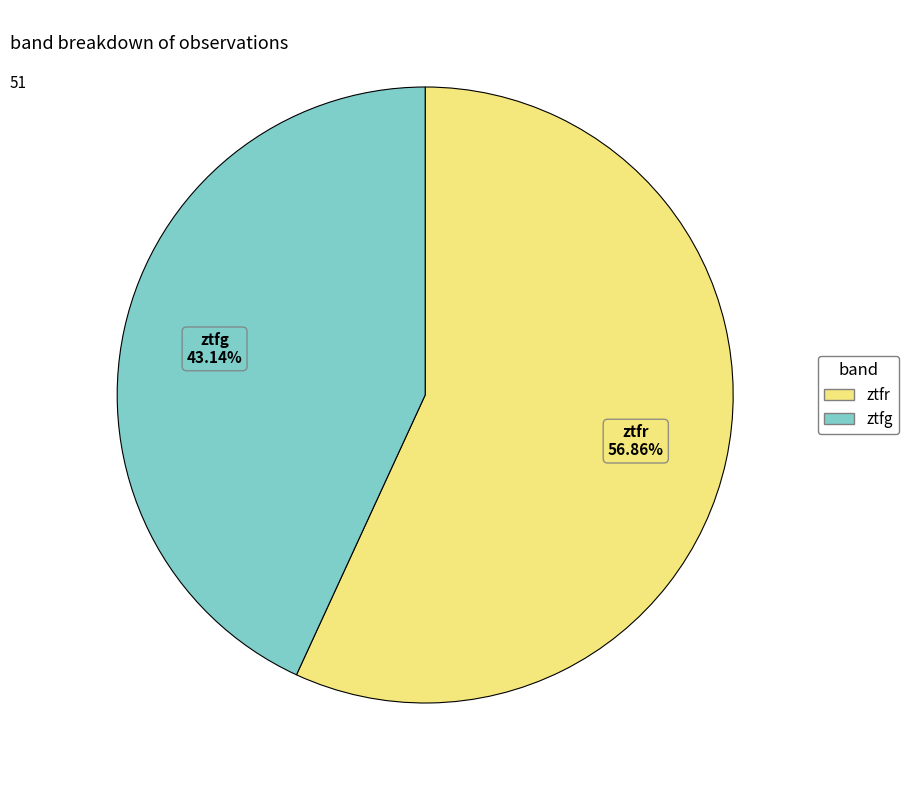

To the nearest percent, what portion does ztfg represent?

43%